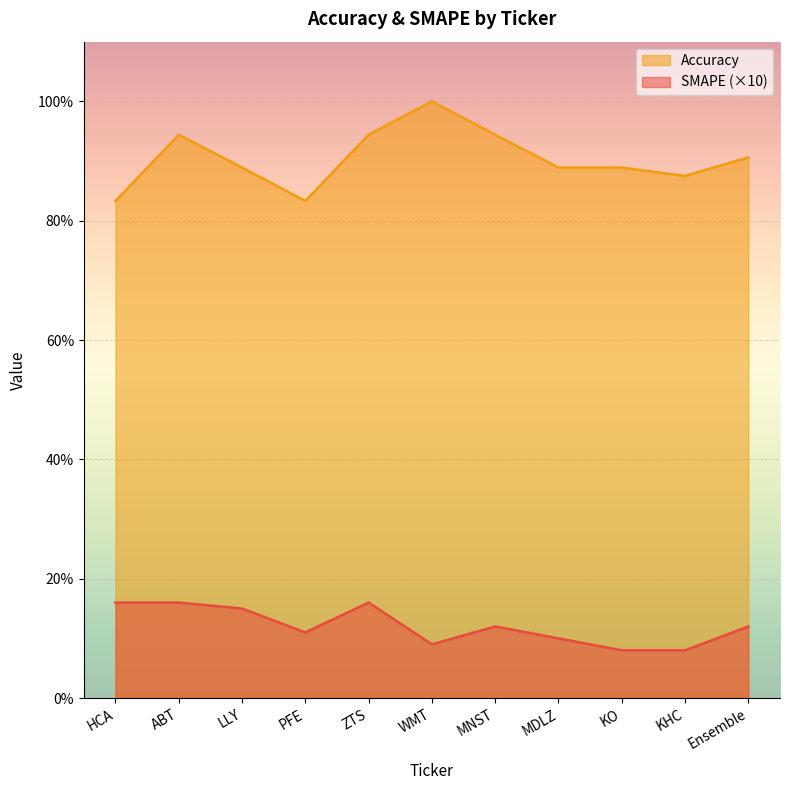

What is the total value across all series at WMT?

1.1